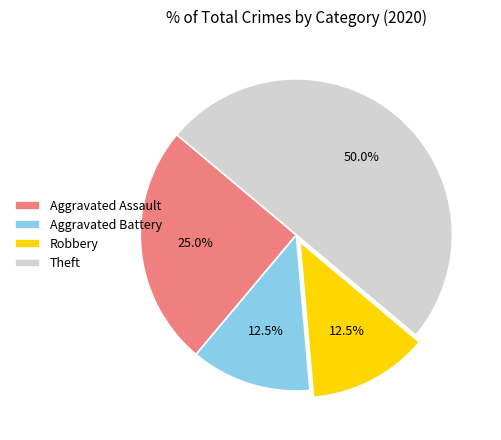

True or false: Theft accounts for 37% of the total.

False